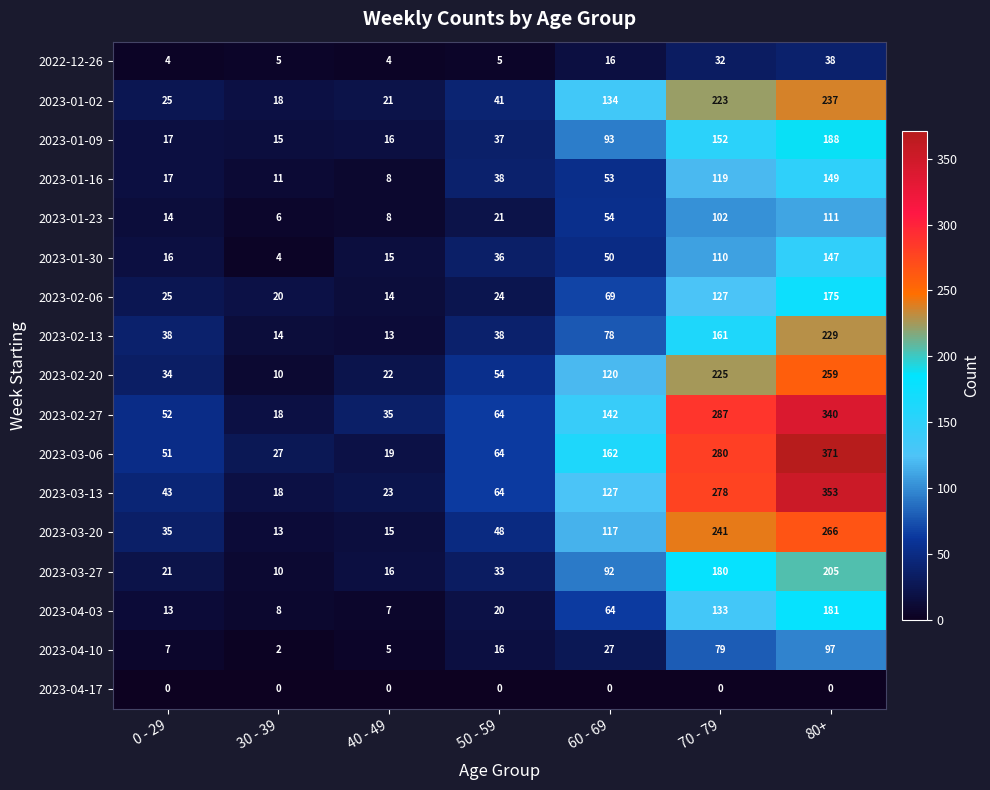

What is the average value of the 2023-03-13 series?

129